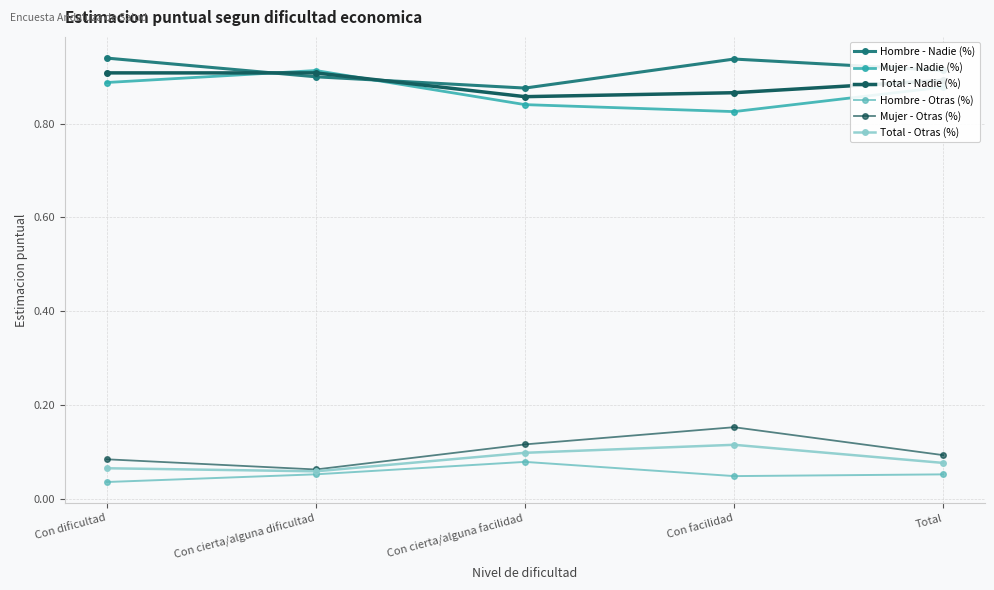

At how many categories does at least one series exceed 0?

5